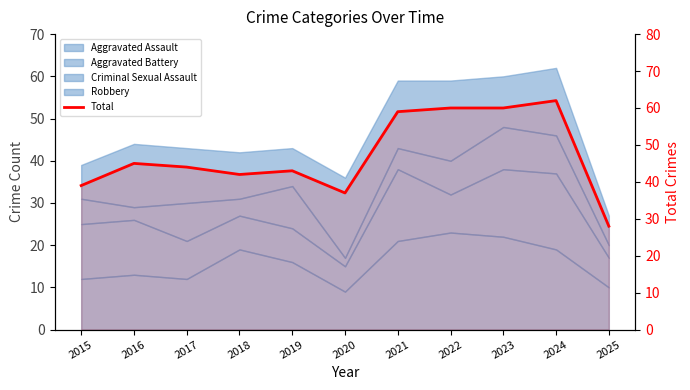

What is the smallest value displayed?

28